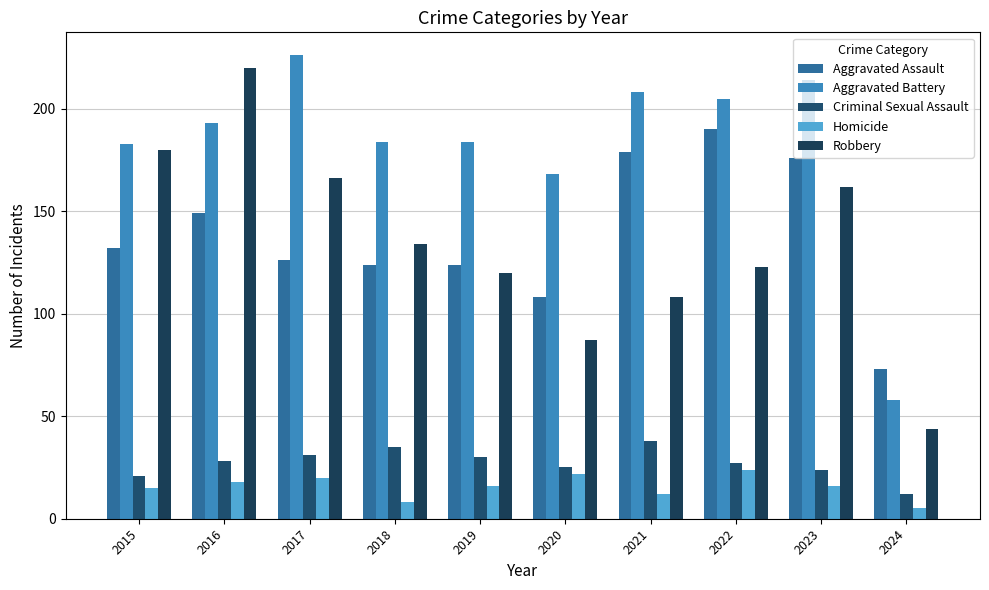

Which has a higher value, 2022 or 2017?

2022